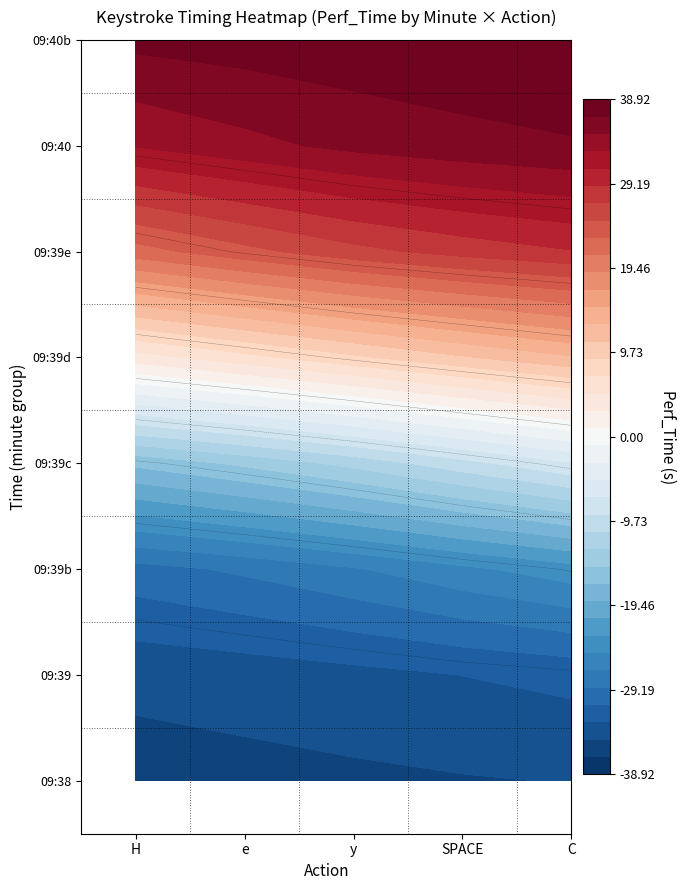

Is the value of 09:39e at e greater than the value of 09:39 at SPACE?

Yes